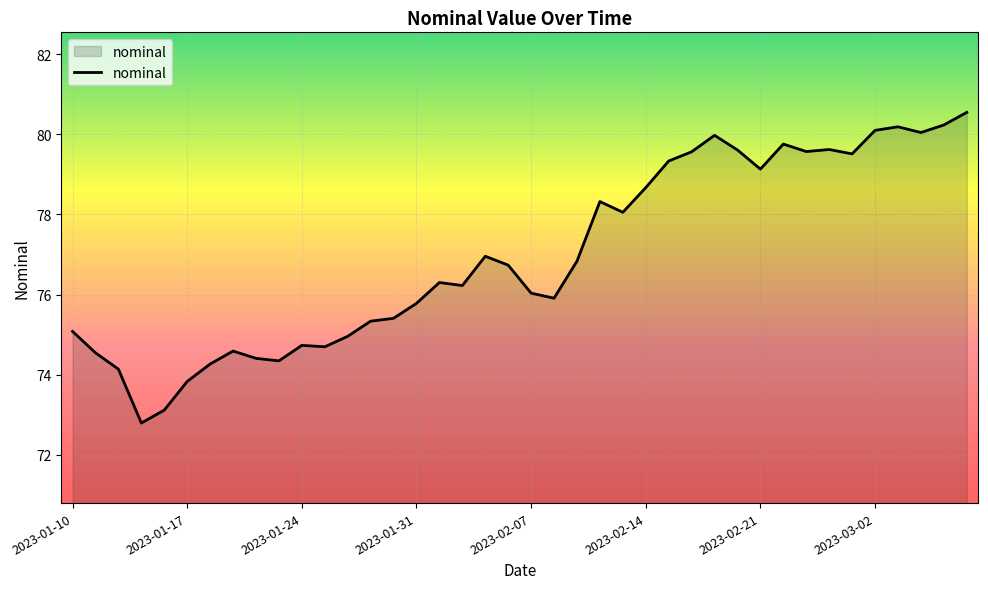

What is the greatest value displayed?

80.5